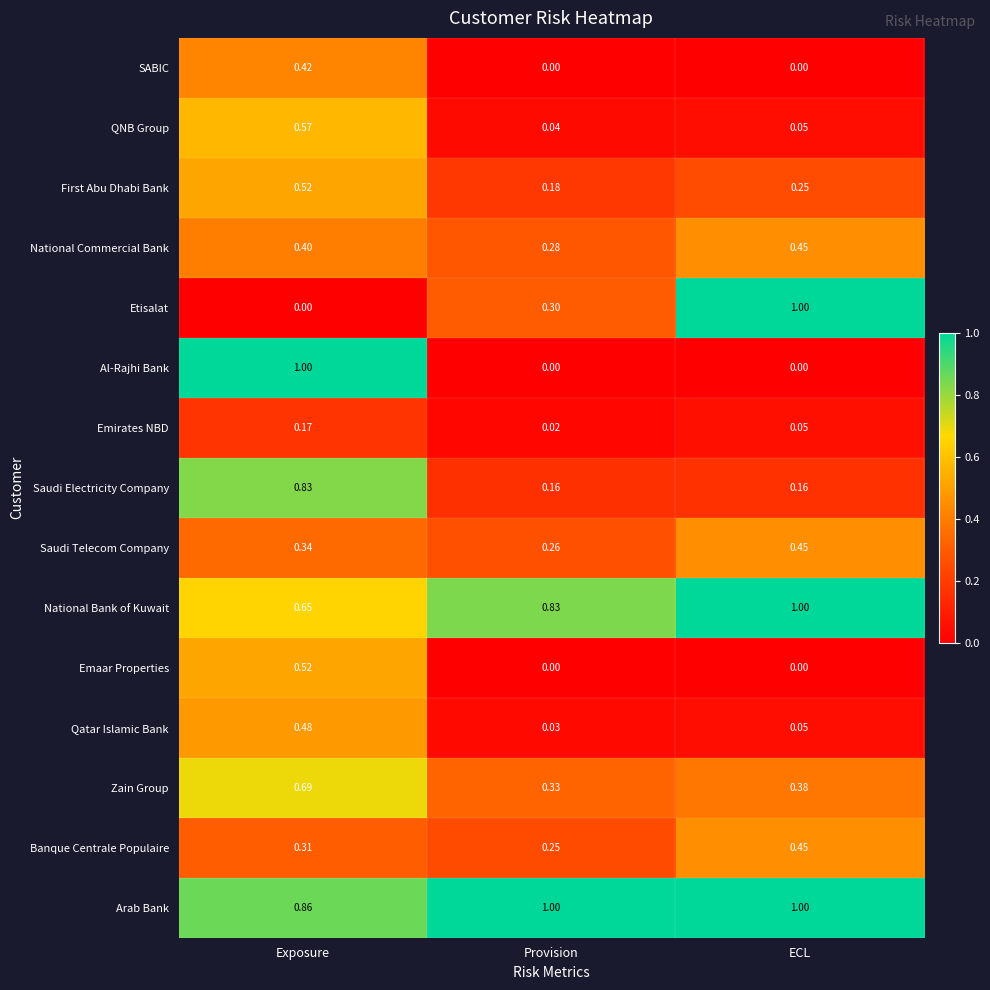

Count the number of data series in this chart.

15